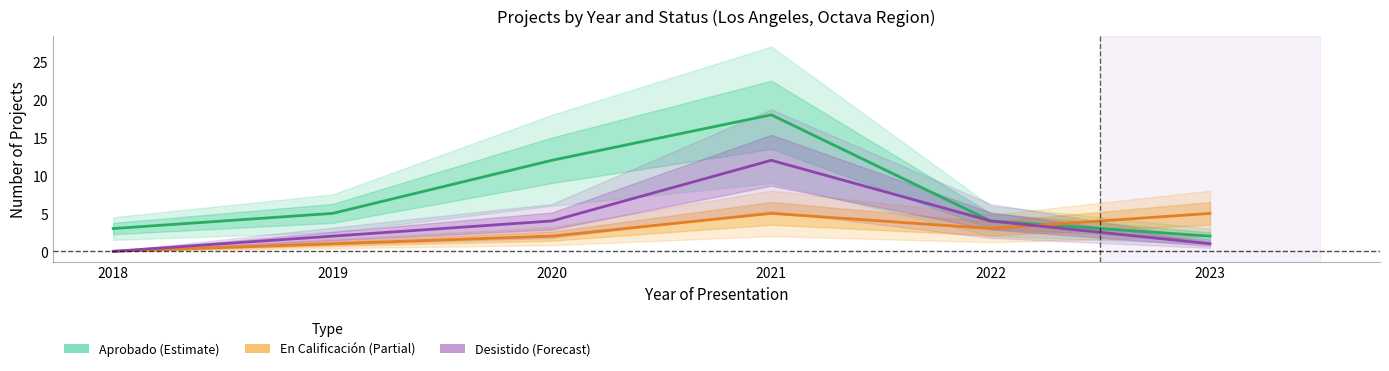

What is the average value of the Desistido series?

4